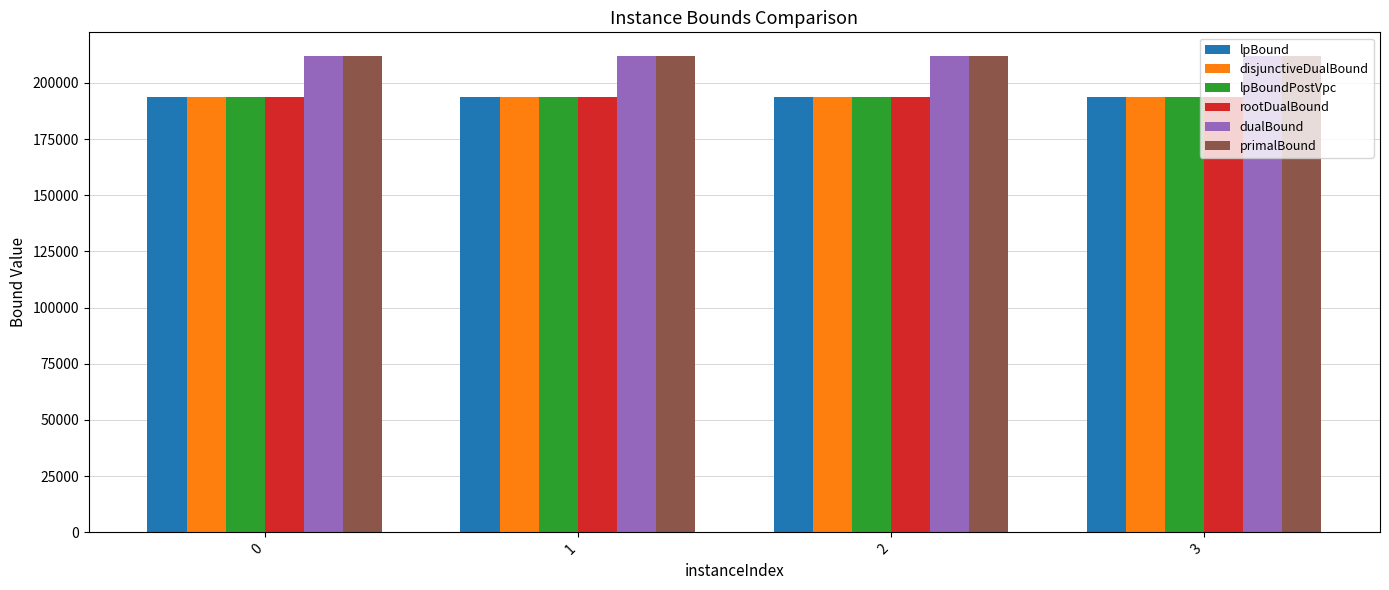

True or false: dualBound has a value of 311185.6 at 0.

False